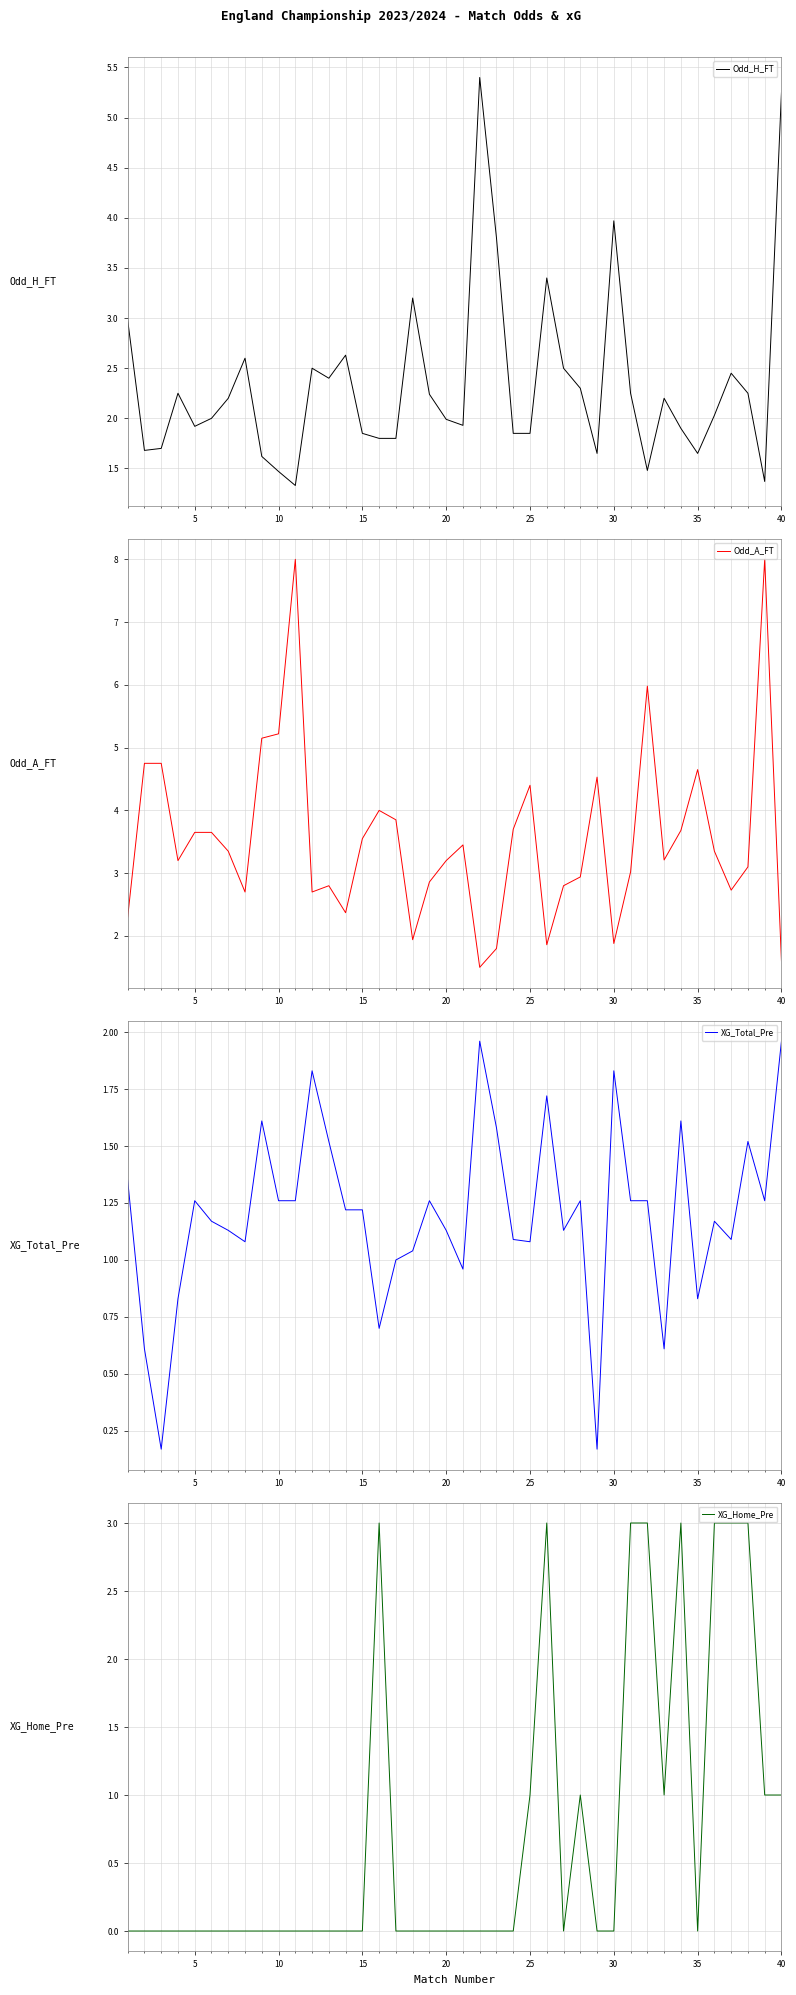

In Odd_A_FT, how many points are lower than both neighbors (excluding endpoints)?

10